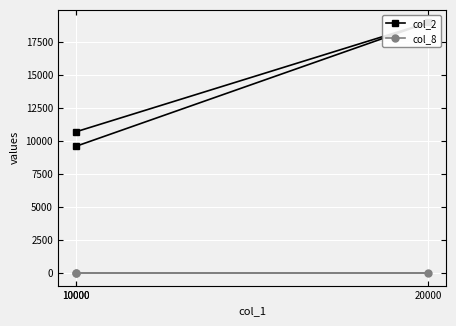

At how many categories does at least one series exceed 15393?

1